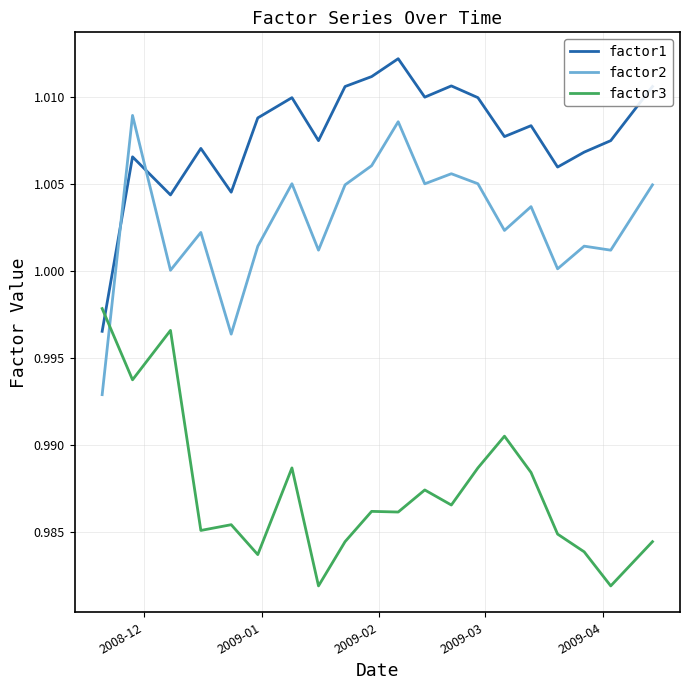

Count the number of categories in the chart.

20